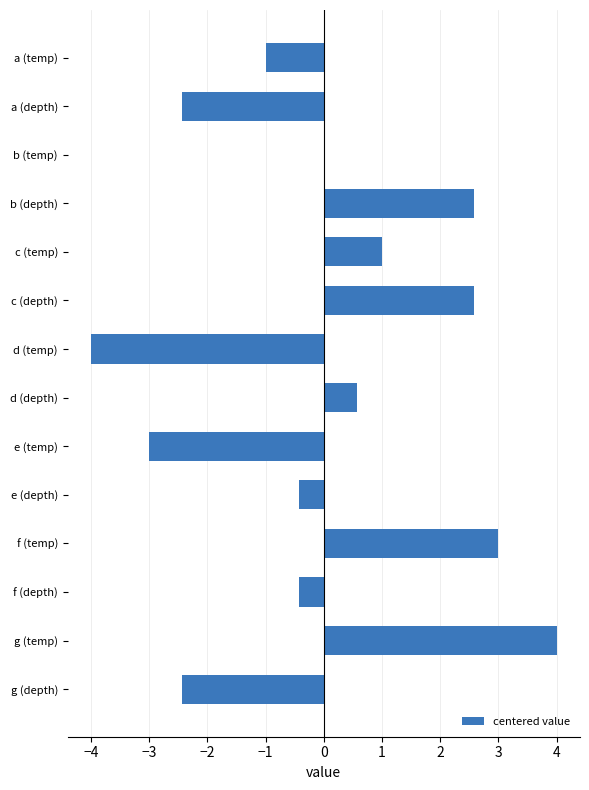

What is the greatest value displayed?

4.0